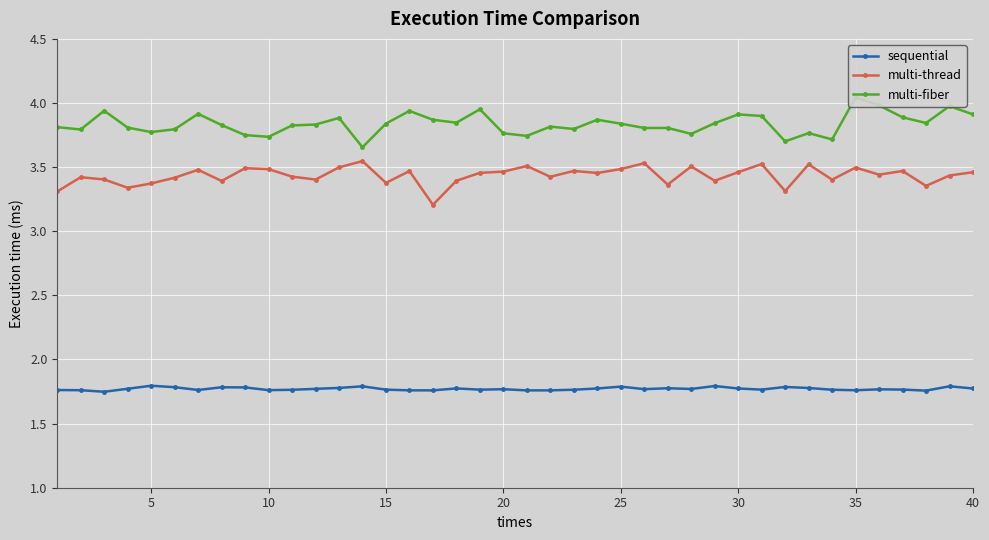

What is the minimum value shown in the chart?

1.7